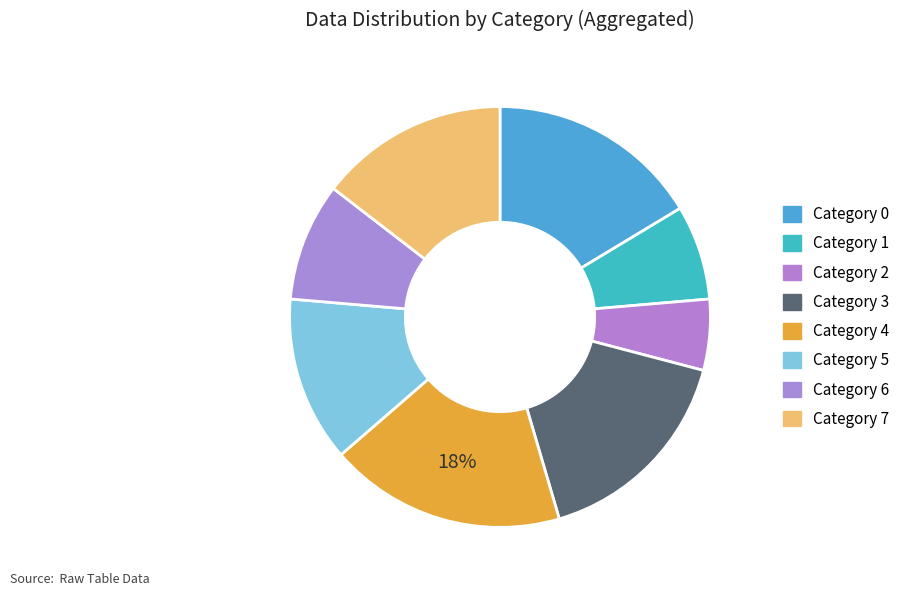

How many segments does this pie chart have?

8